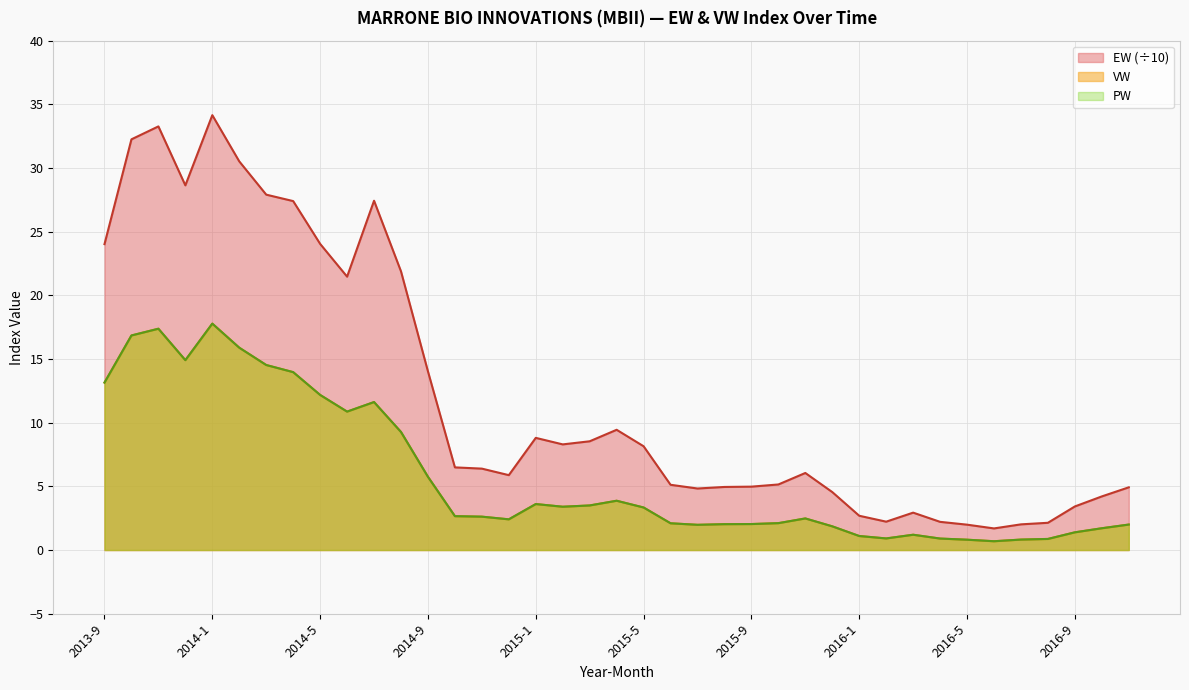

True or false: VW and EW intersect in this chart.

False